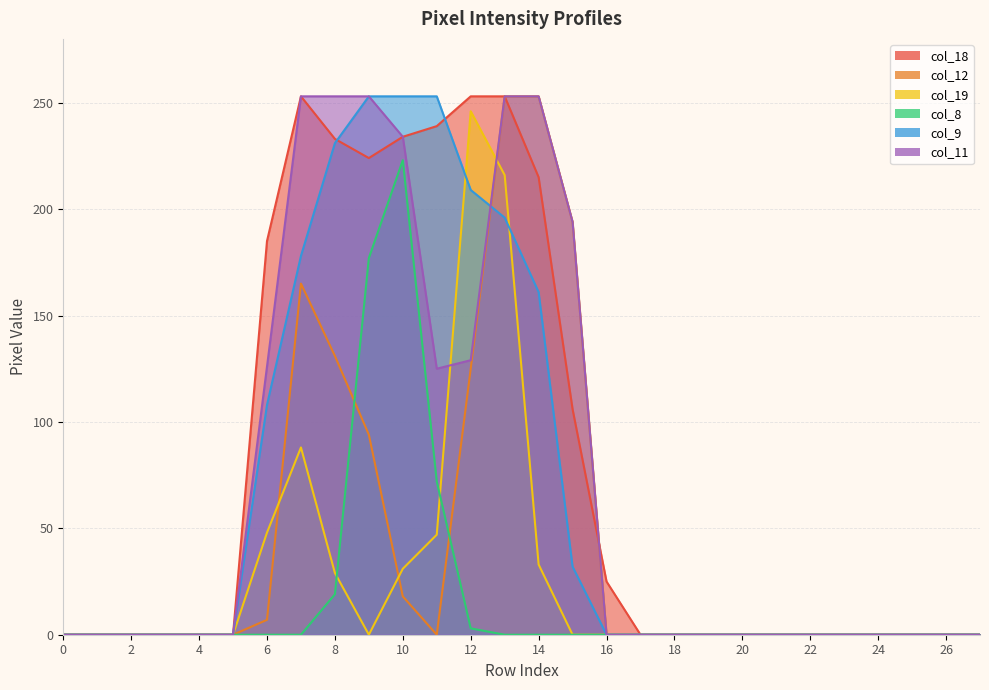

Between which two adjacent categories do col_19 and col_11 first intersect?

11 and 12